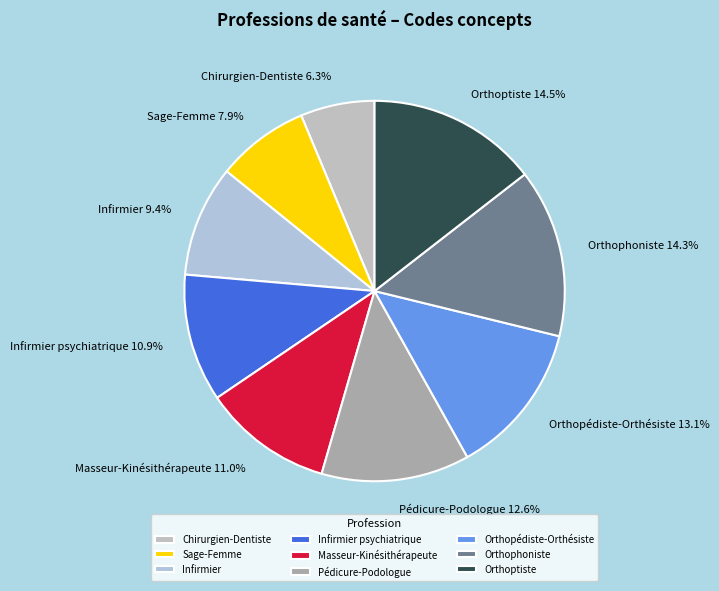

To the nearest percent, what percentage of the pie is Infirmier?

9%